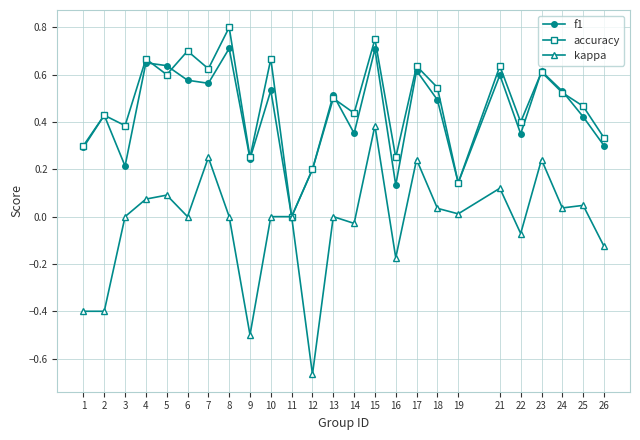

At which category does f1 reach its first local peak?

2